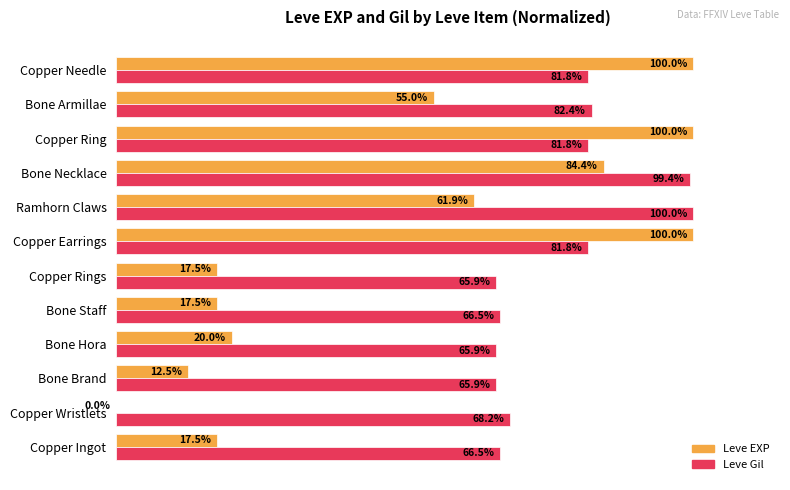

What are all the series names shown in the legend?

Leve EXP, Leve Gil